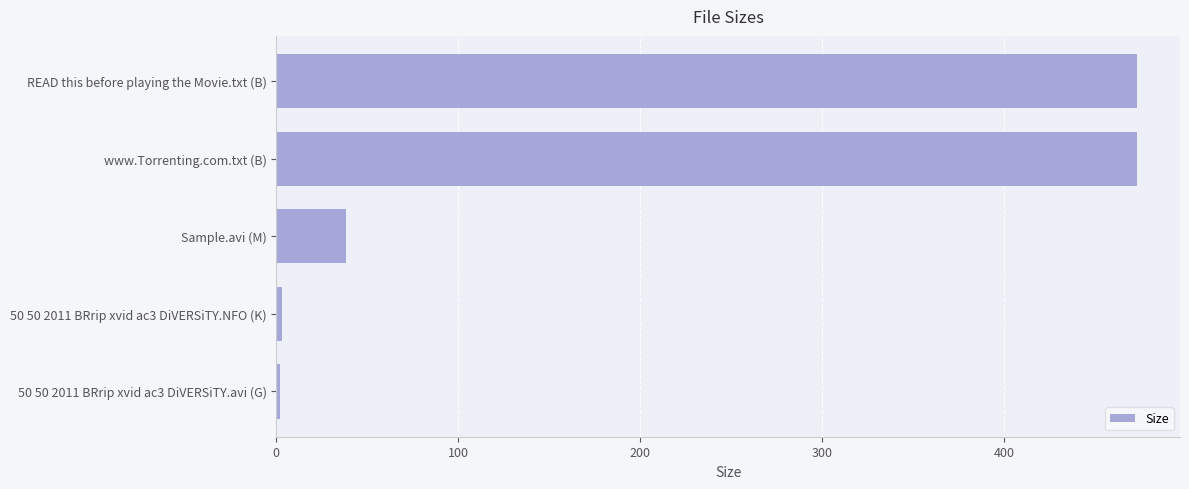

What is the sum of all values?

989.5